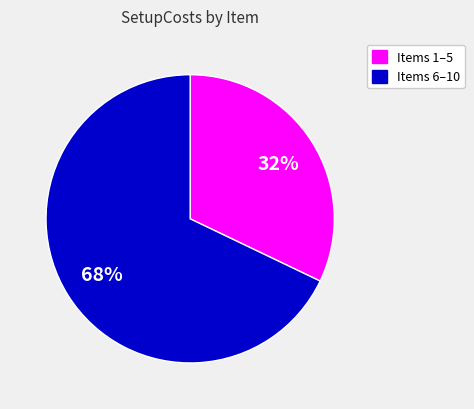

To the nearest percent, what is the average slice percentage?

50%